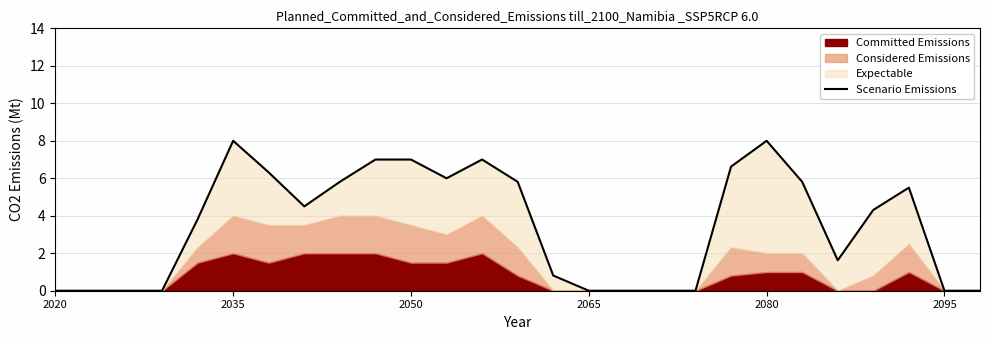

How many values are below 4?

13